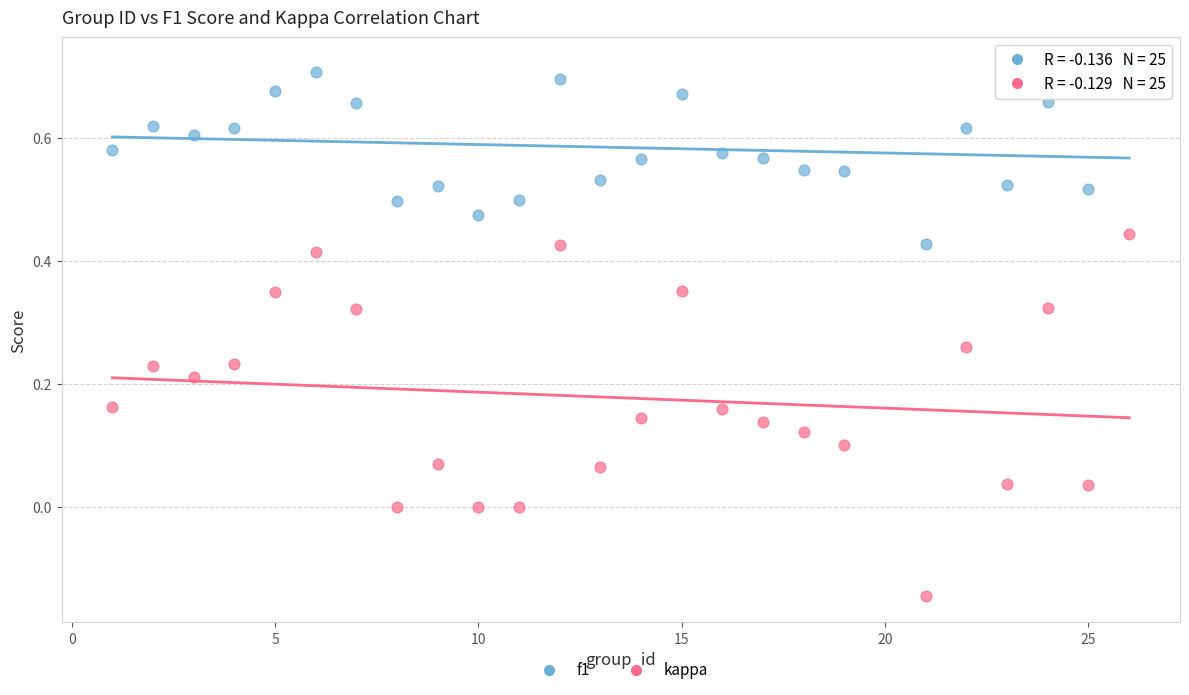

Across all data points, what is the range of X values (max minus min)?

25.0